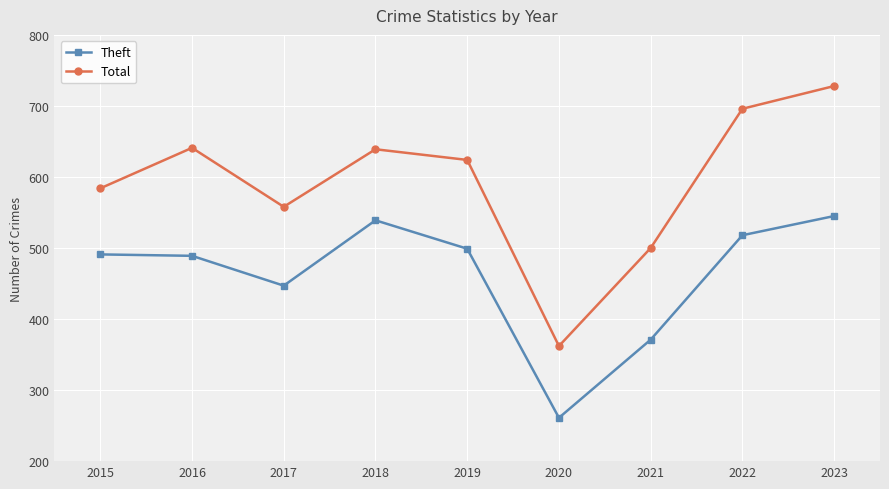

What is the value of the Theft point at the 6th from the left?

261